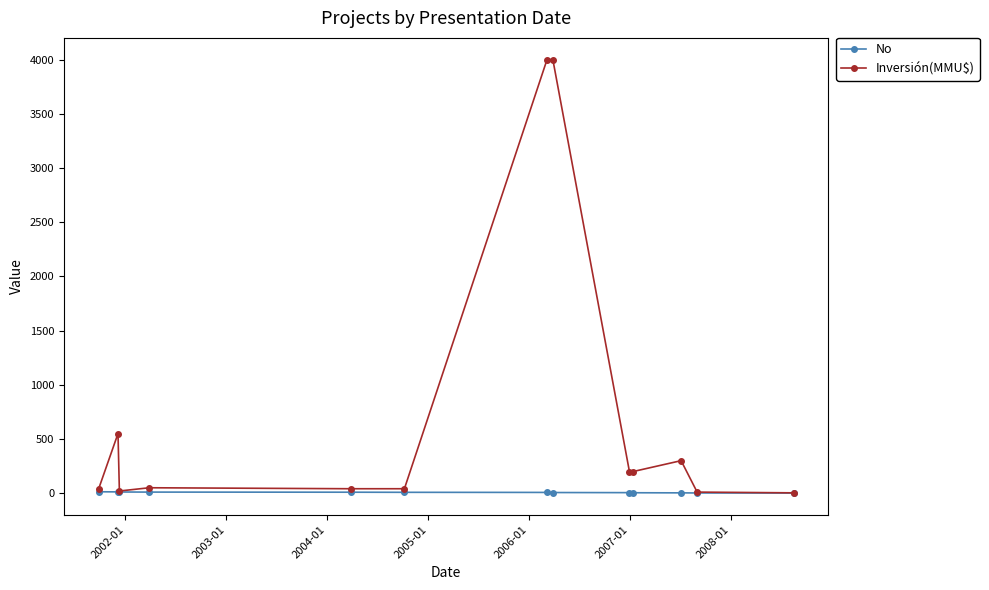

What is the value of the Inversión(MMU$) point at the 7th from the left?

4000.0